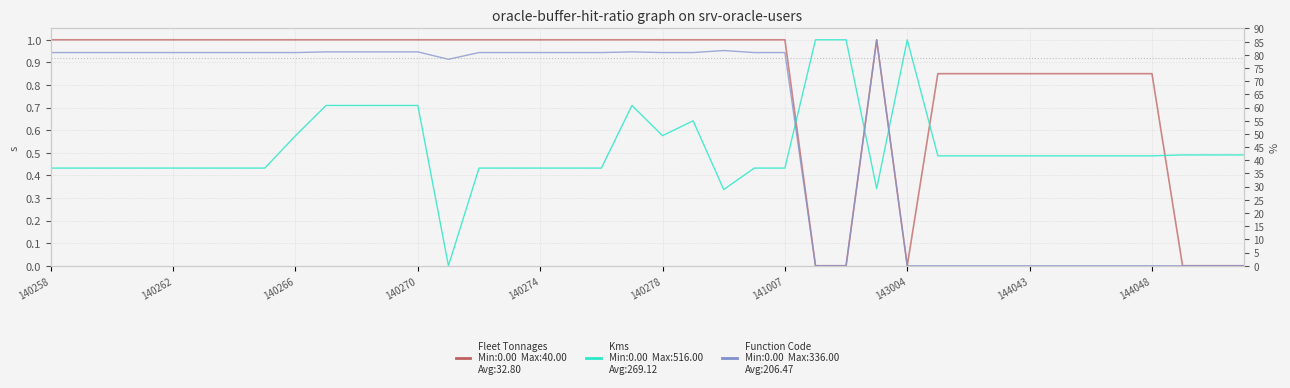

What is the spread (max minus min) of values at 140274?

0.6